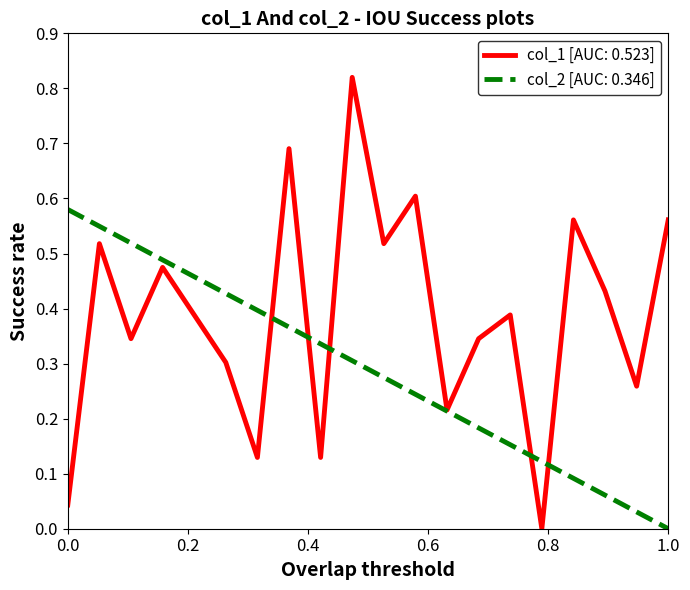

List the series in order of their overall mean, highest first.

col_1 [AUC: 0.523], col_2 [AUC: 0.346]